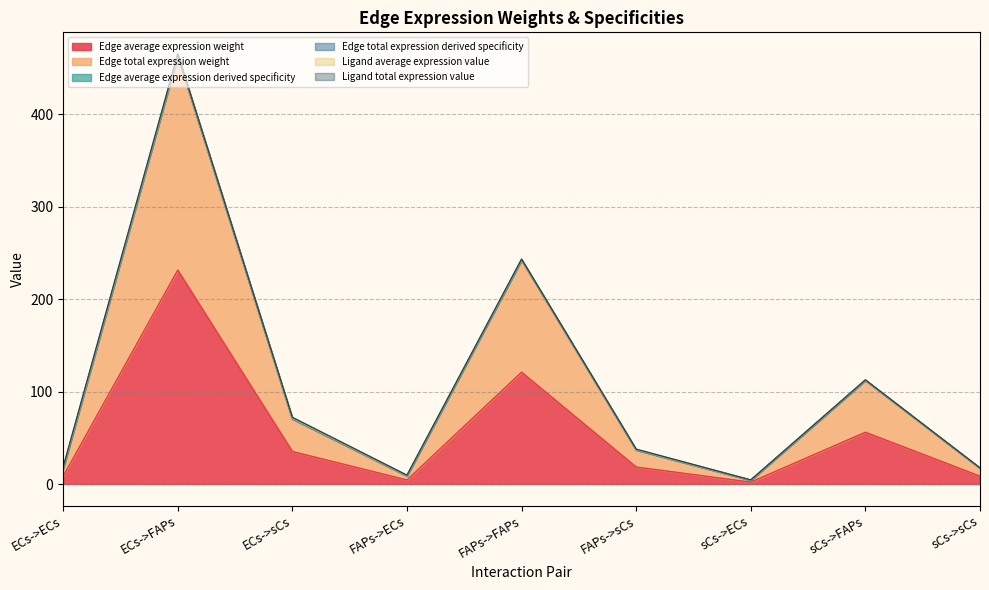

How many interior local peaks does the Edge average expression derived specificity series have?

3